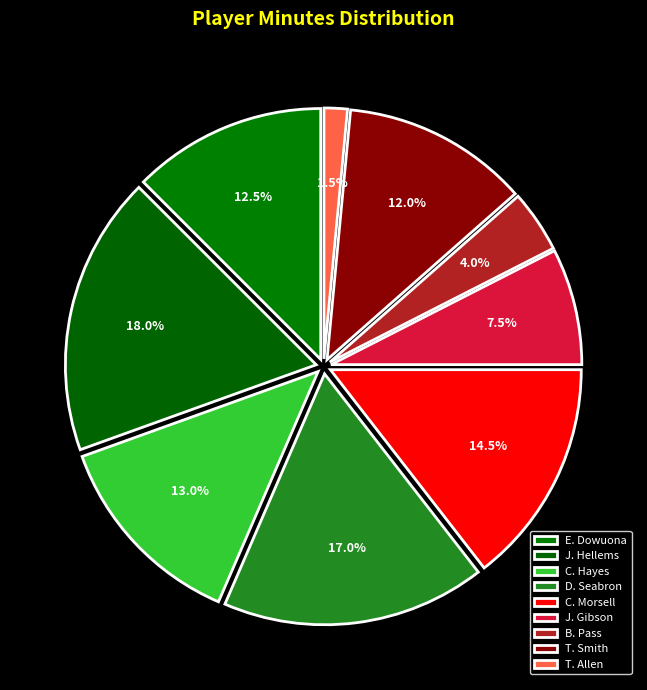

What percentage do E. Dowuona and J. Hellems together represent?

30.5%